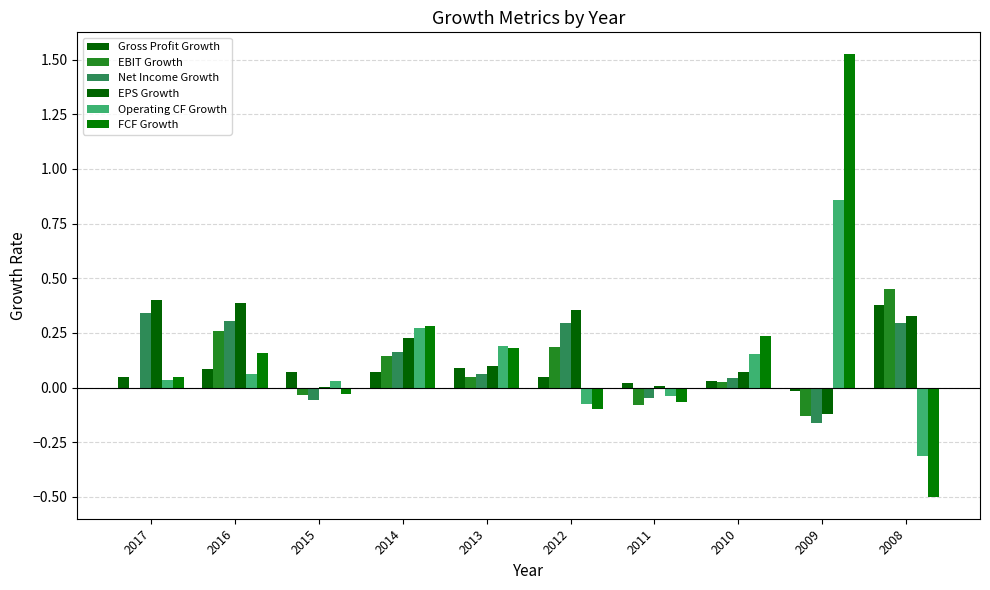

At which label does Operating CF Growth first exceed 0?

2017